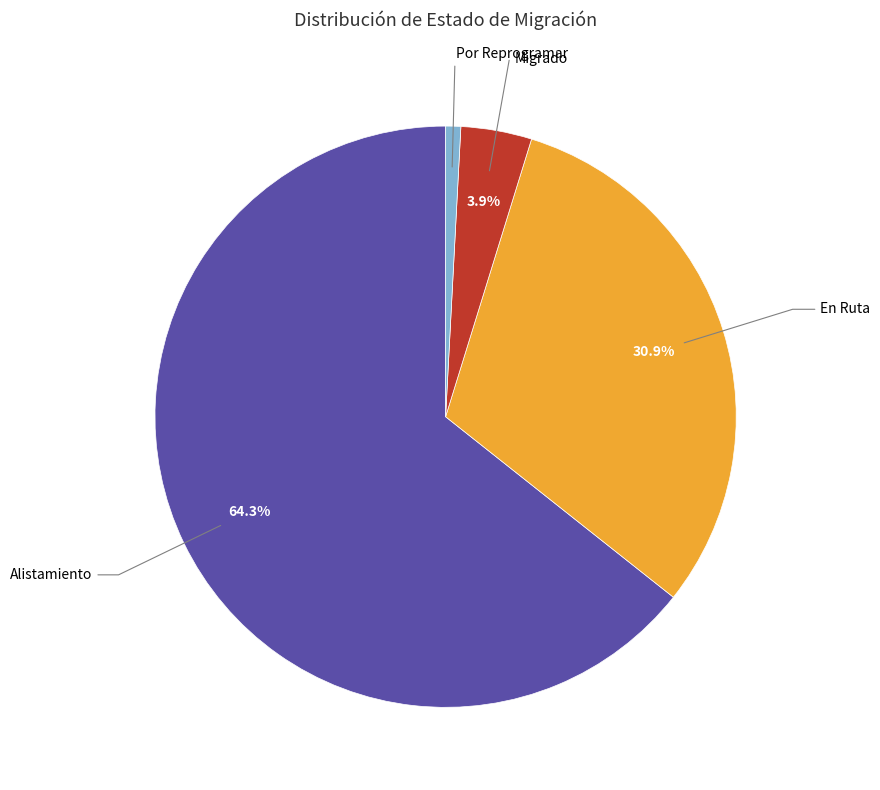

Count the number of slices in the pie.

4